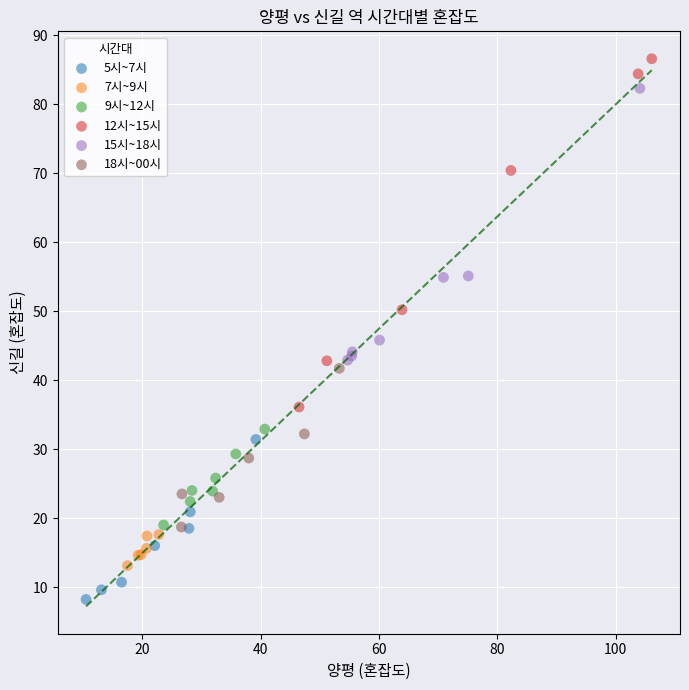

What are all the series names shown in the legend?

5시~7시, 7시~9시, 9시~12시, 12시~15시, 15시~18시, 18시~00시